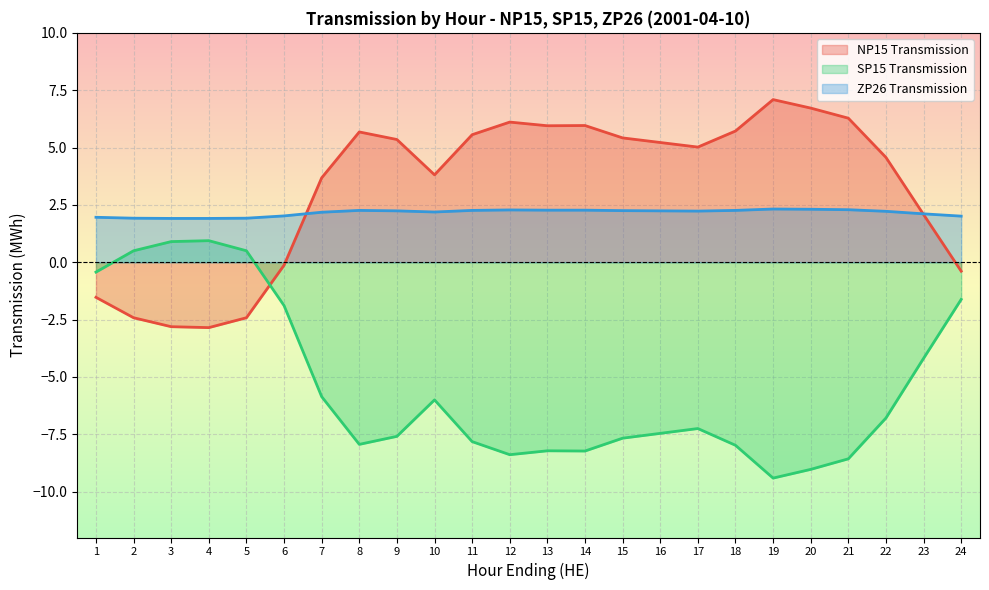

How many values in the SP15 Transmission series exceed -7?

11